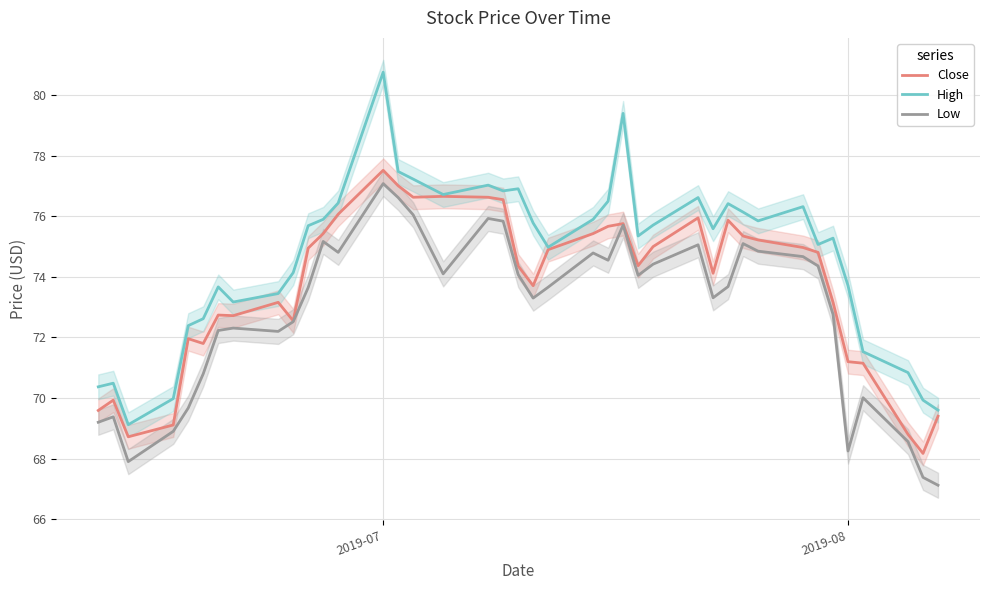

What is the maximum value for Close?

77.5